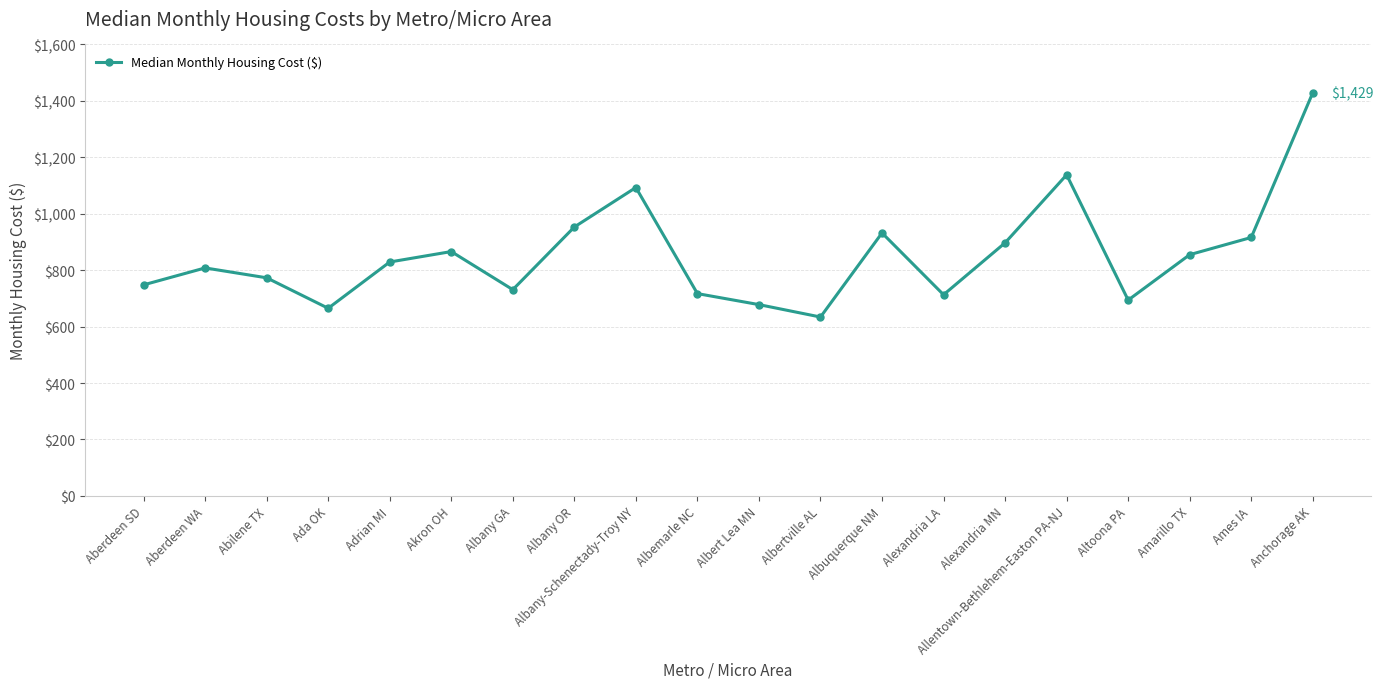

Is it true that the value at Akron OH is 866?

True